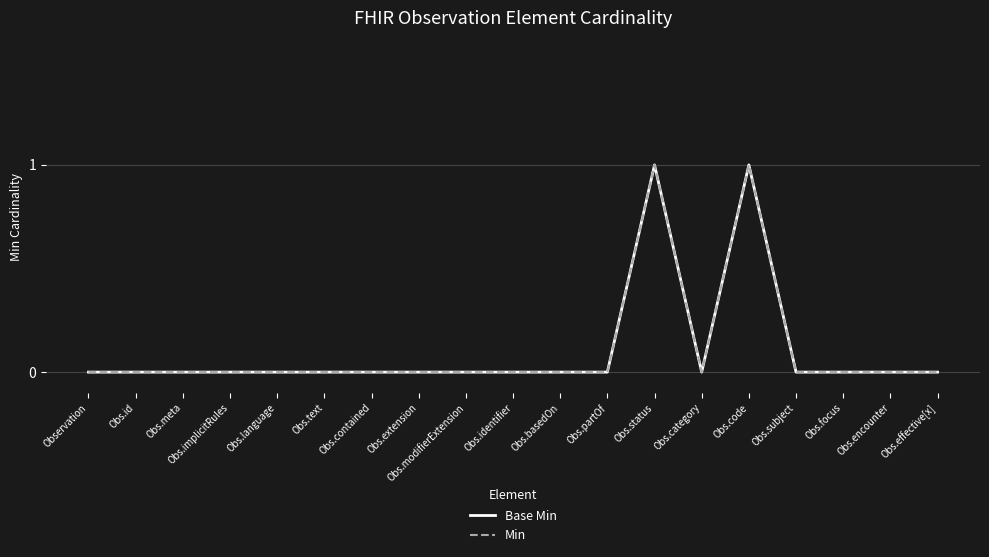

True or false: Min and Base Min intersect in this chart.

False